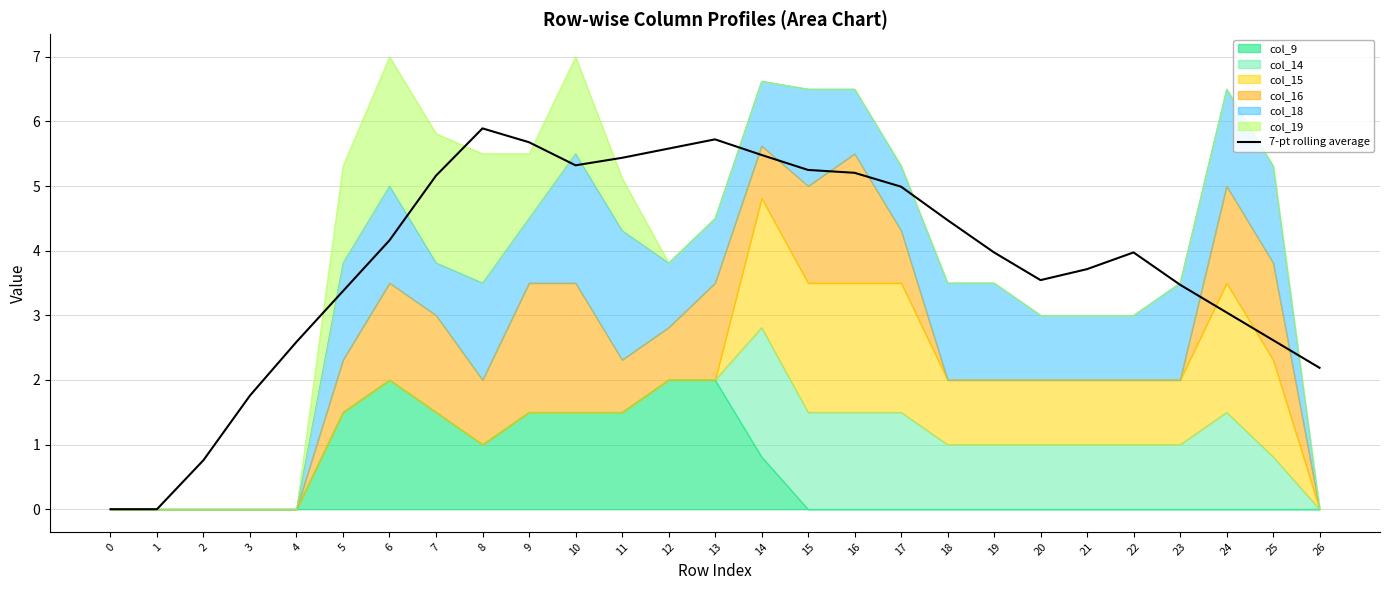

True or false: the data has more than 0 interior local peaks.

True